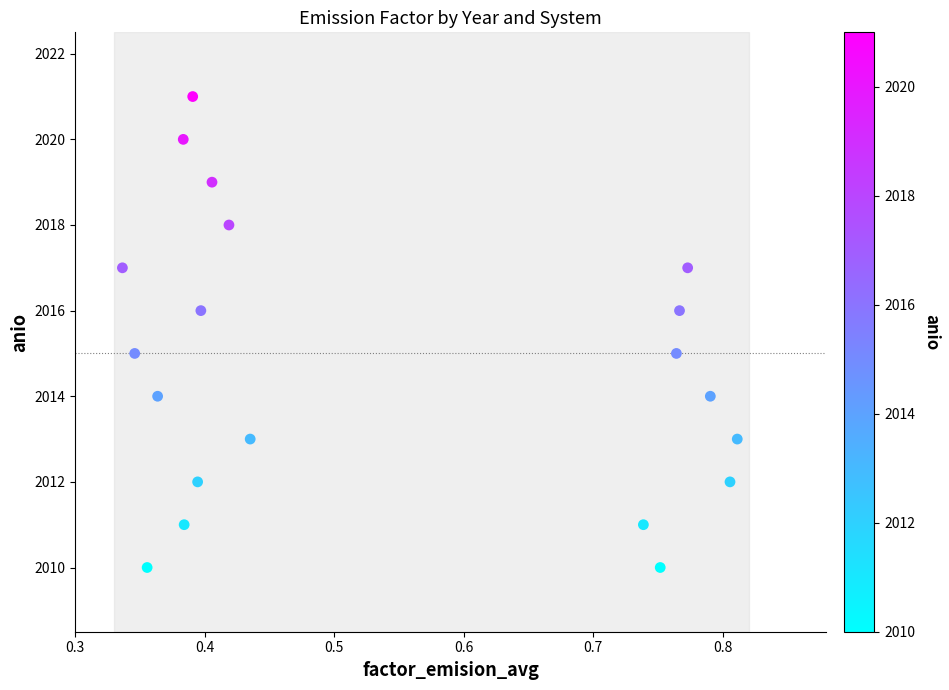

What is the range of Y values (max minus min)?

11